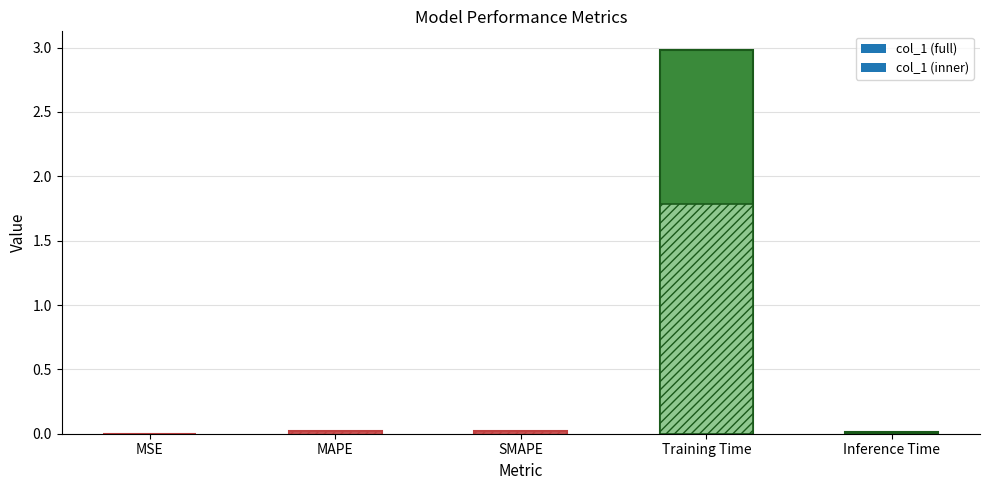

What is the label of the 5th bar from the right?

MSE